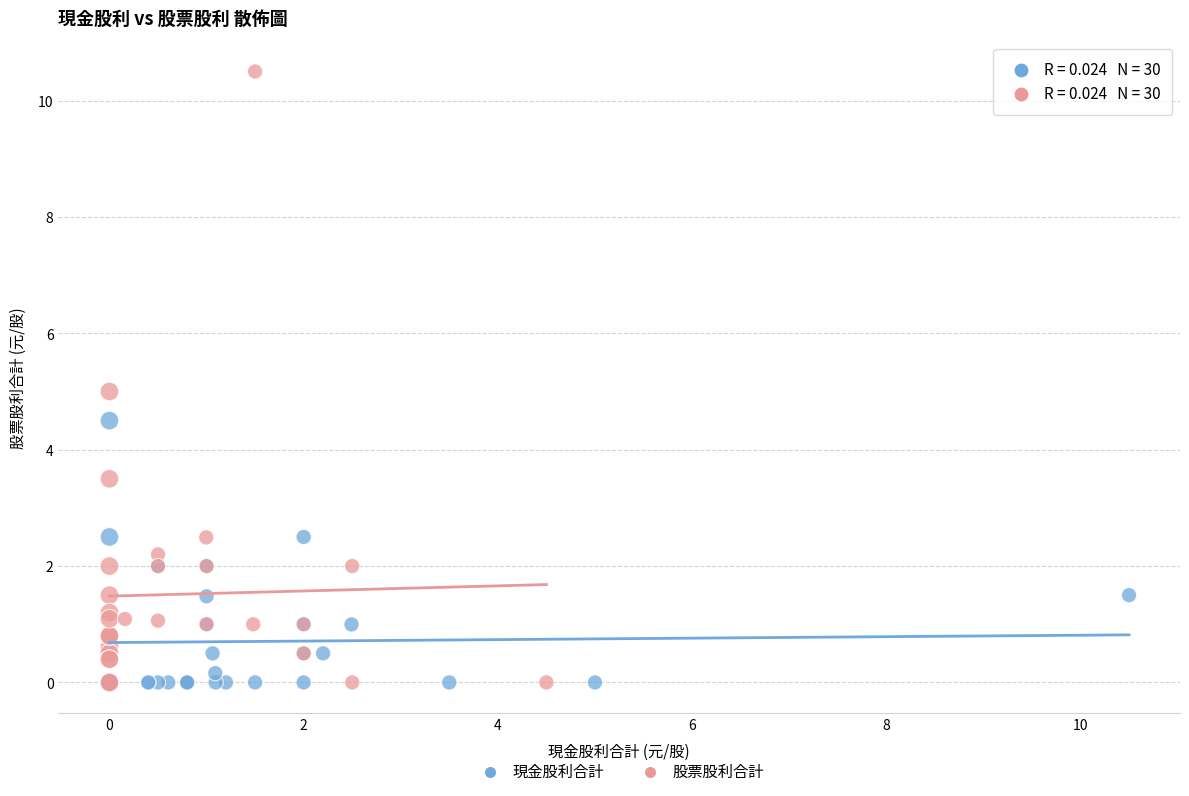

Which series has the widest spread of Y values?

股票股利合計